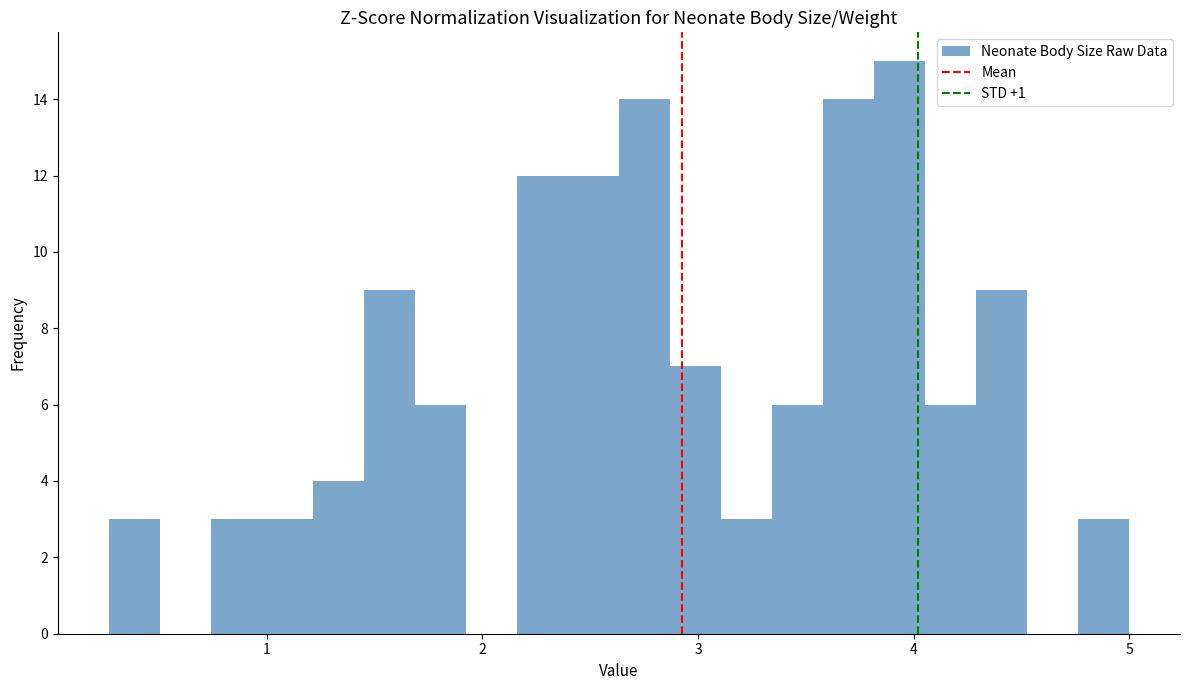

Read against the x-axis, roughly where is the centre of the tallest bar?

3.9